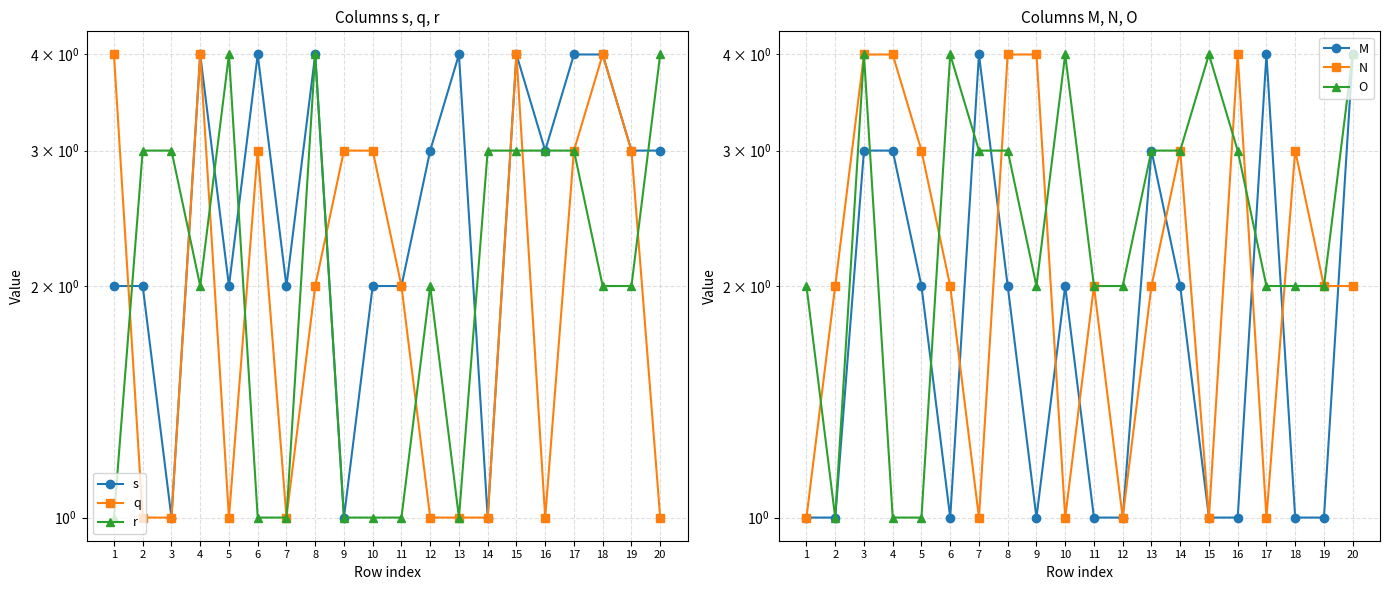

What is the minimum value for r?

1